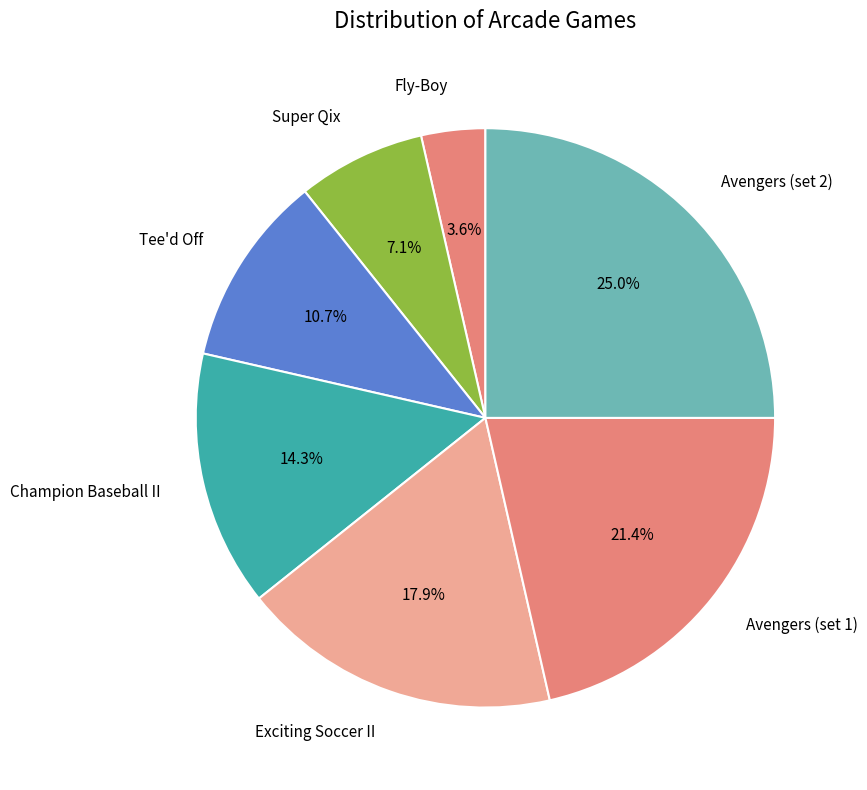

Is it true that Exciting Soccer II is 29% of the pie?

False